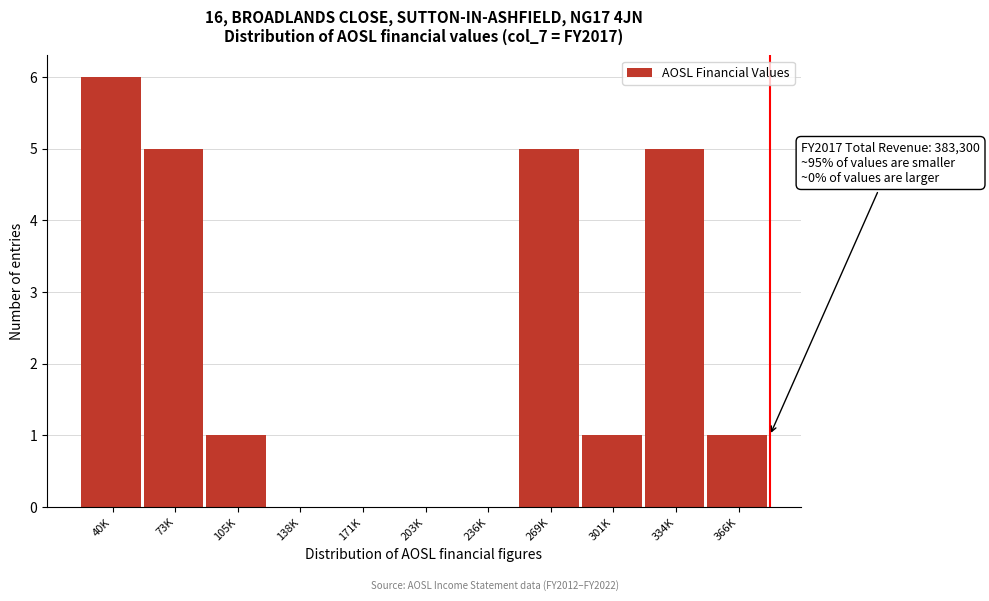

Reading left to right, transcribe all the data shown in this chart.

40K=6	73K=5	105K=1	138K=0	171K=0	203K=0	236K=0	269K=5	301K=1	334K=5	366K=1